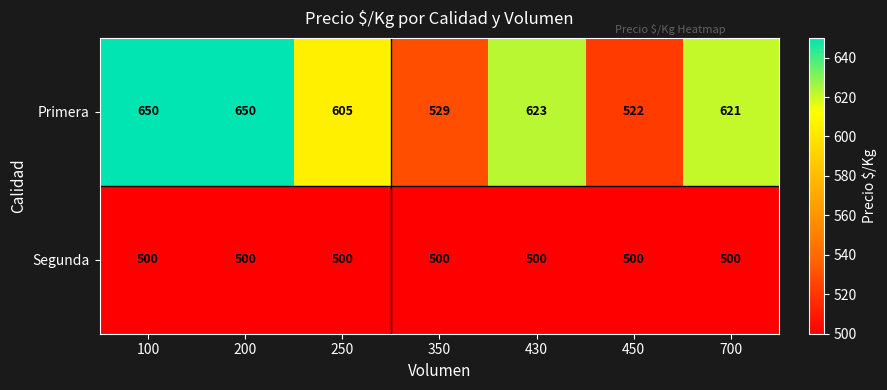

List the series in order of their overall mean, highest first.

Primera, Segunda